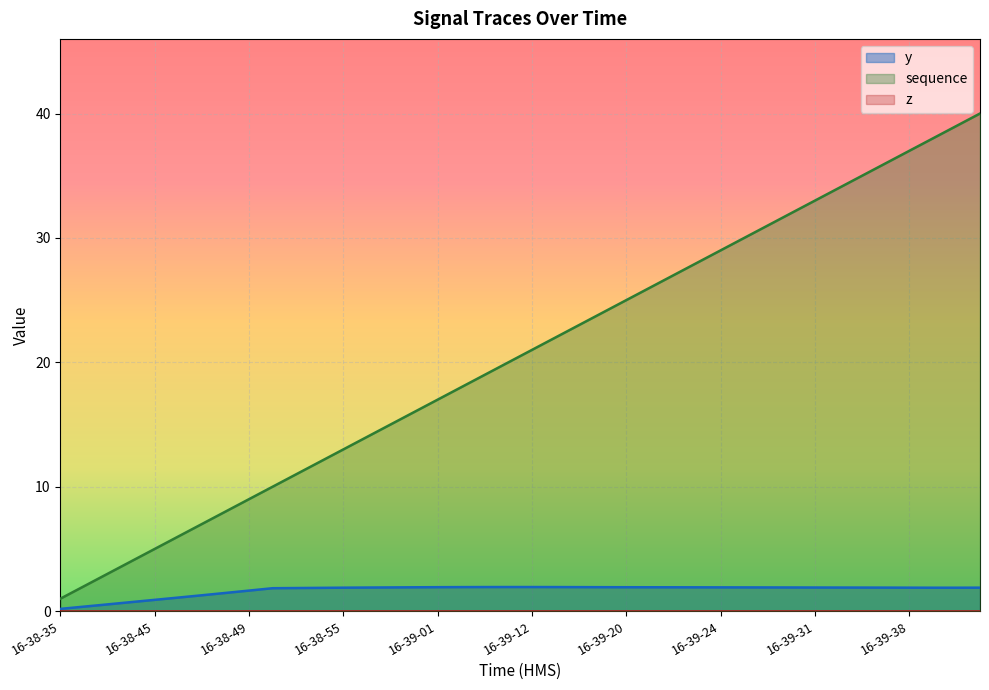

Which series has the largest total across all categories?

sequence